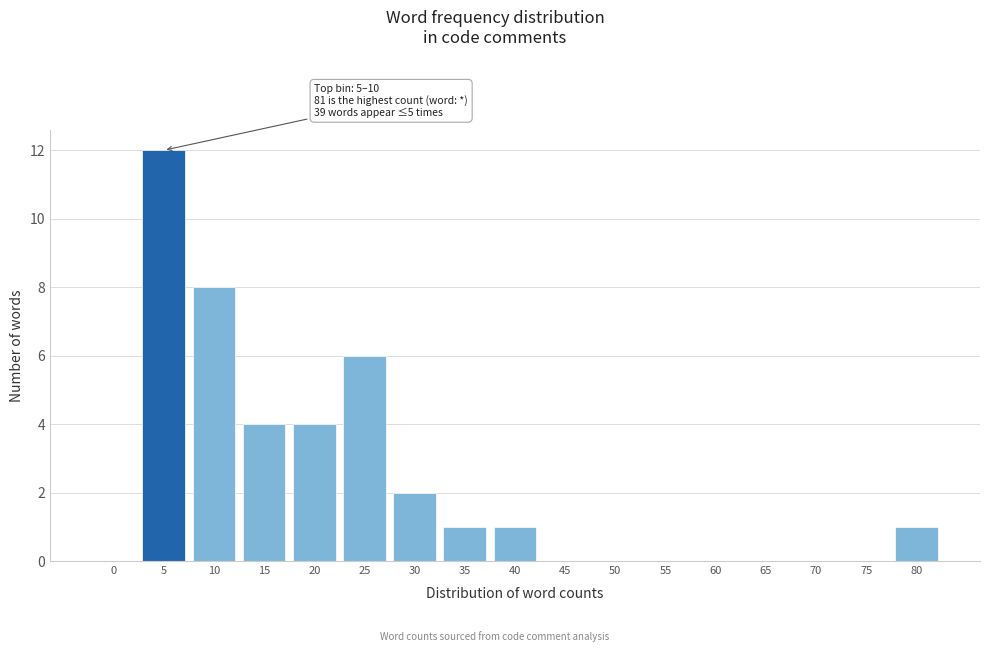

Reading right to left, transcribe all the data shown in this chart.

80=1	75=0	70=0	65=0	60=0	55=0	50=0	45=0	40=1	35=1	30=2	25=6	20=4	15=4	10=8	5=12	0=0